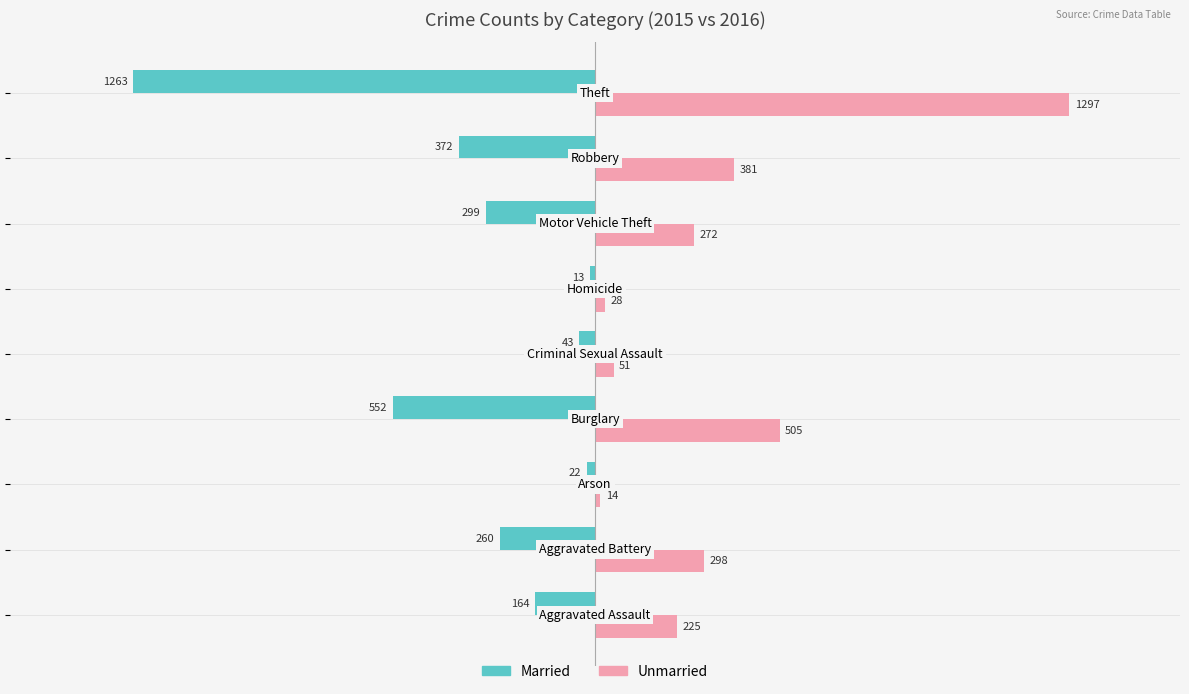

What is the greatest value displayed?

1297